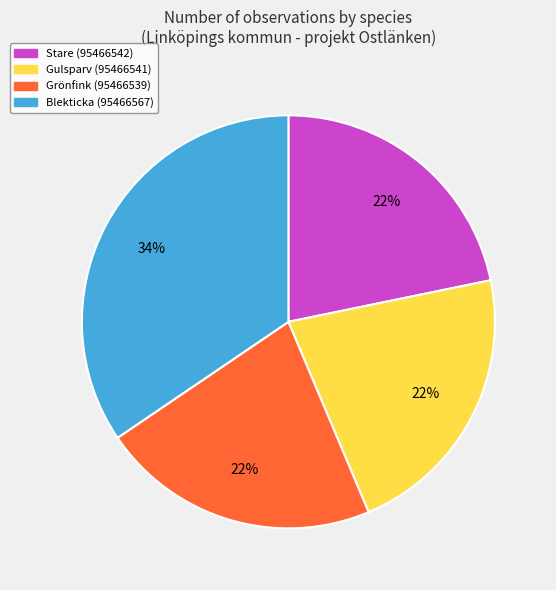

How many segments does this pie chart have?

4